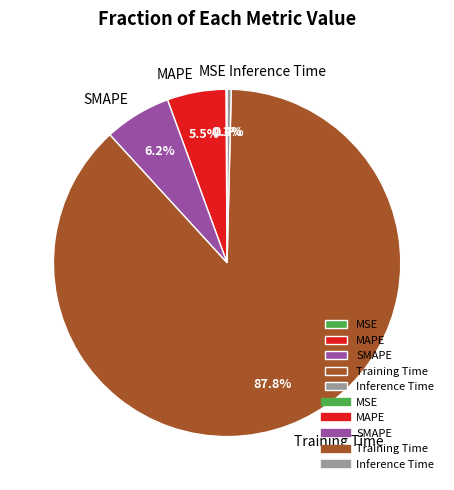

Which slice is the largest?

Training Time